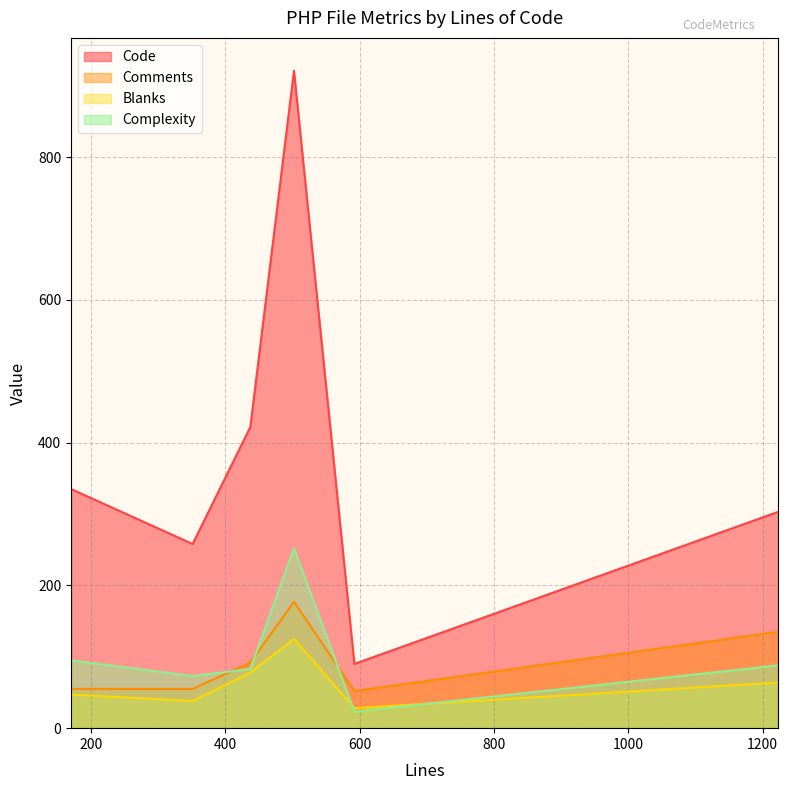

What is the difference between the Blanks values at 1223 and 592?

36